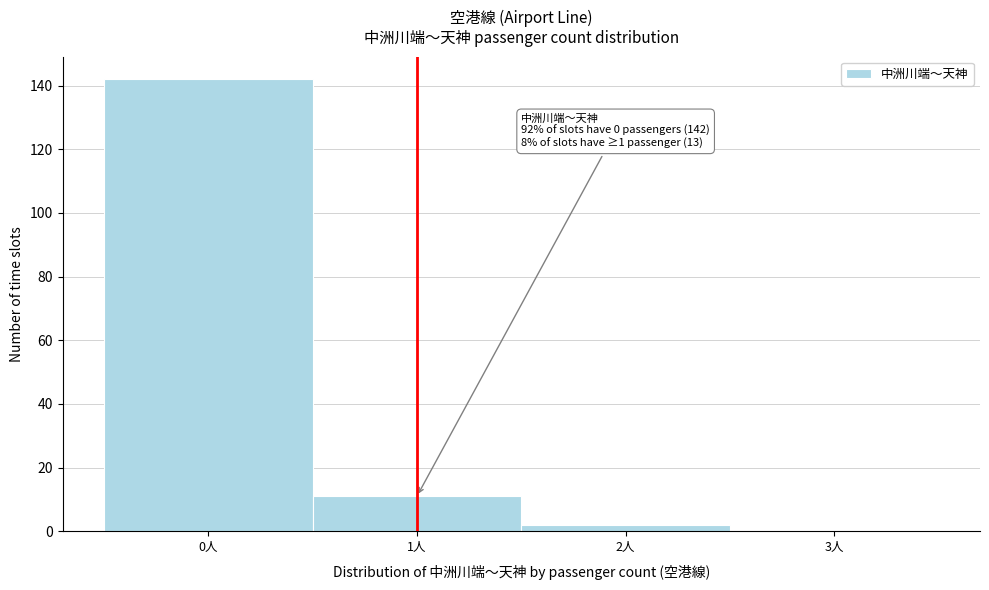

Which range on the x-axis has the tallest bar?

-0.5 to 0.5